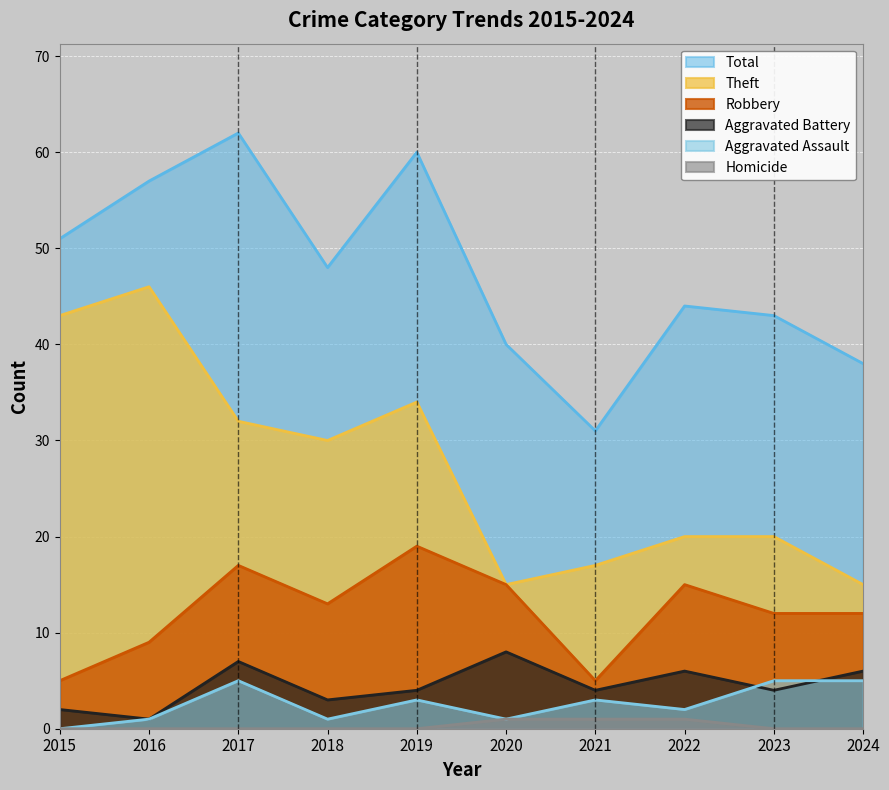

Reading right to left, list all the values displayed in this chart.

Robbery: 12	12	15	5	15	19	13	17	9	5
Theft: 15	20	20	17	15	34	30	32	46	43
Aggravated Battery: 6	4	6	4	8	4	3	7	1	2
Aggravated Assault: 5	5	2	3	1	3	1	5	1	0
Total: 38	43	44	31	40	60	48	62	57	51
Homicide: 0	0	1	1	1	0	0	0	0	0